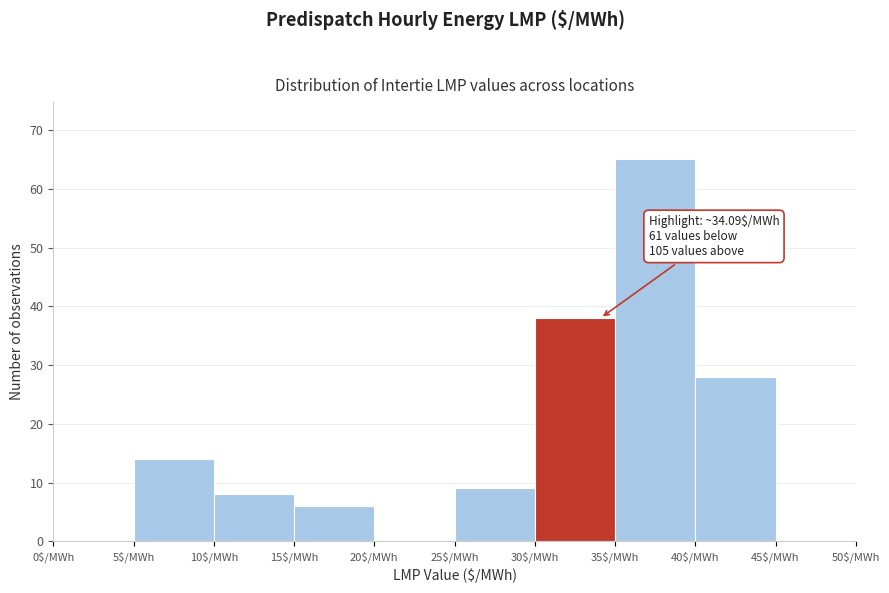

Which range on the x-axis has the tallest bar?

35 to 40